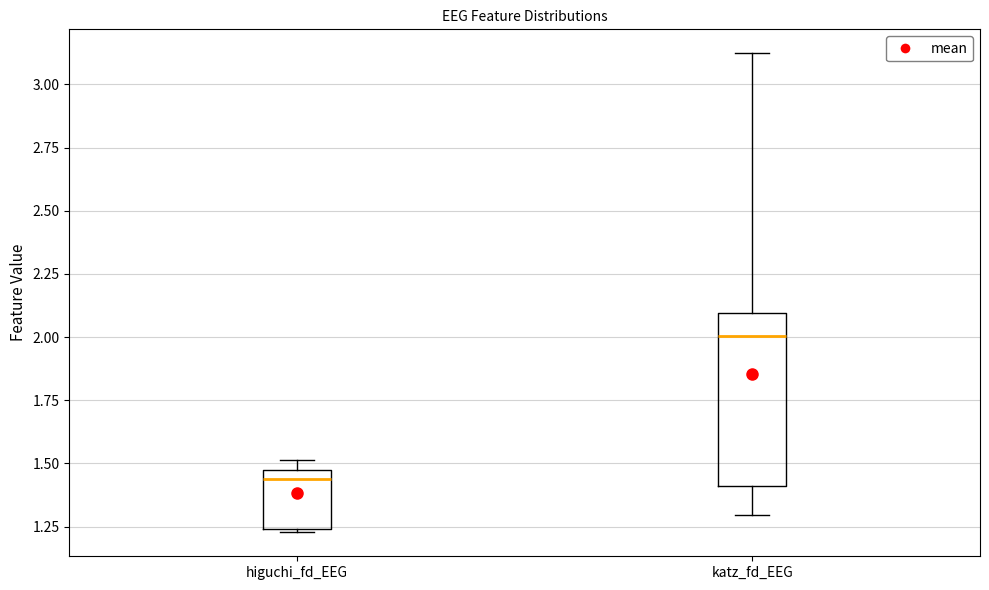

Reading left to right, read every box against the y-axis: the position of its median line, the range the box covers, and the ends of its whiskers. The values are not printed on the chart, so give them approximately, as read against the axis.

higuchi_fd_EEG: median 1.45 (just below the box's upper edge), box 1.25 to 1.45, whiskers 1.25 to 1.50
katz_fd_EEG: median 2.00, box 1.40 to 2.10, whiskers 1.30 to 3.10